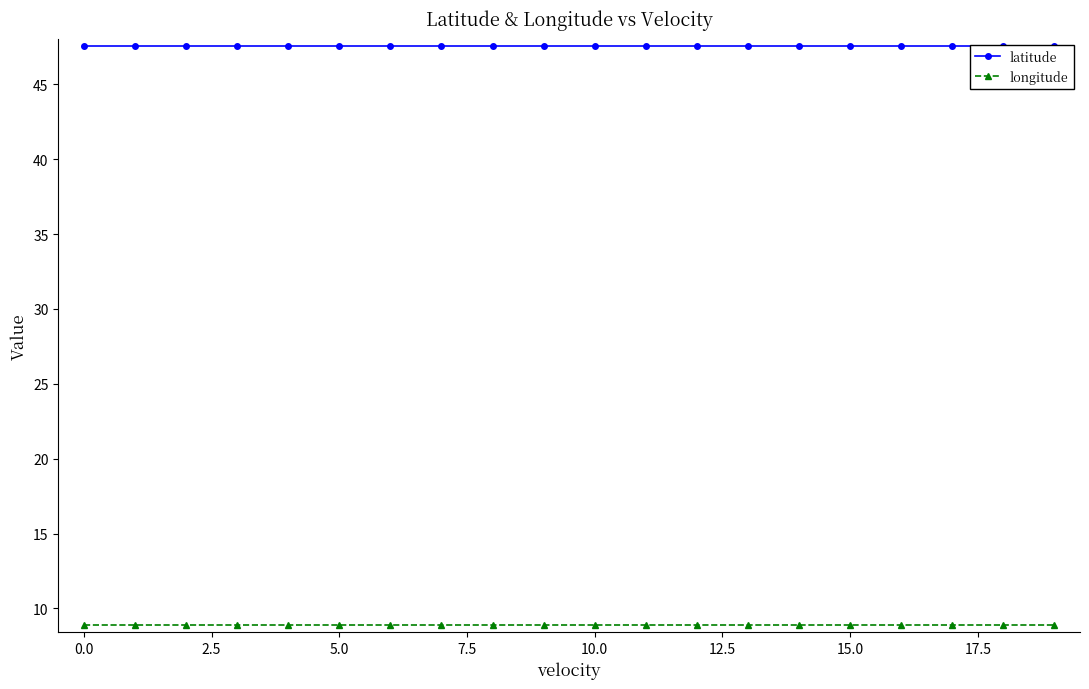

True or false: latitude and longitude cross at least once.

False